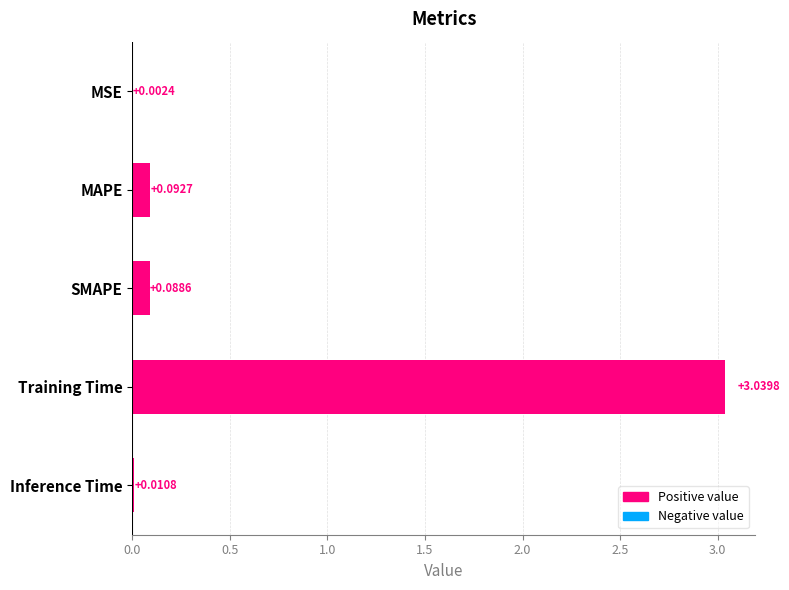

What is the sum of all values?

3.2